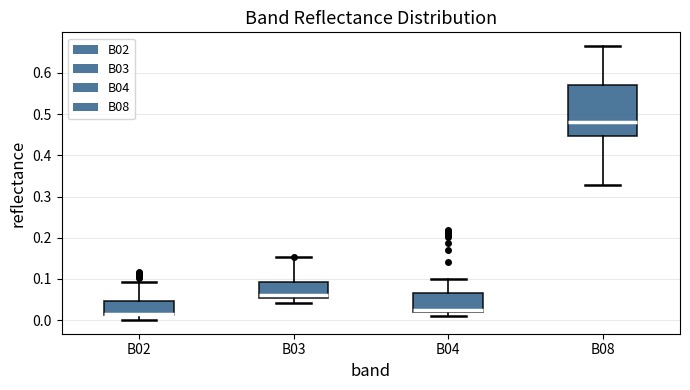

Where does the lower whisker of the box for B04 end on the y-axis? The values are not printed on the chart, so give them approximately, as read against the axis.

0.01